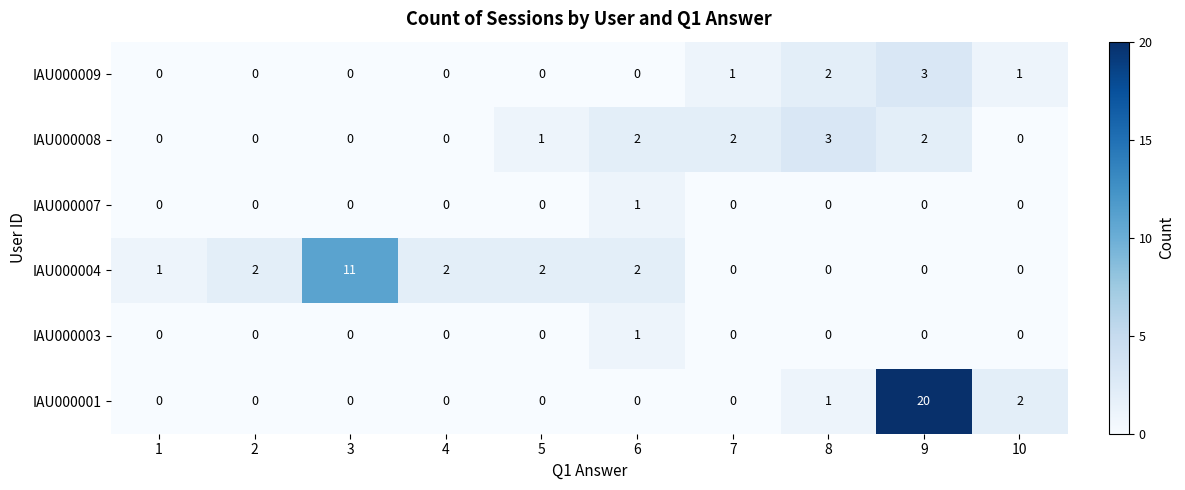

At which category does the chart reach its peak across all series?

9